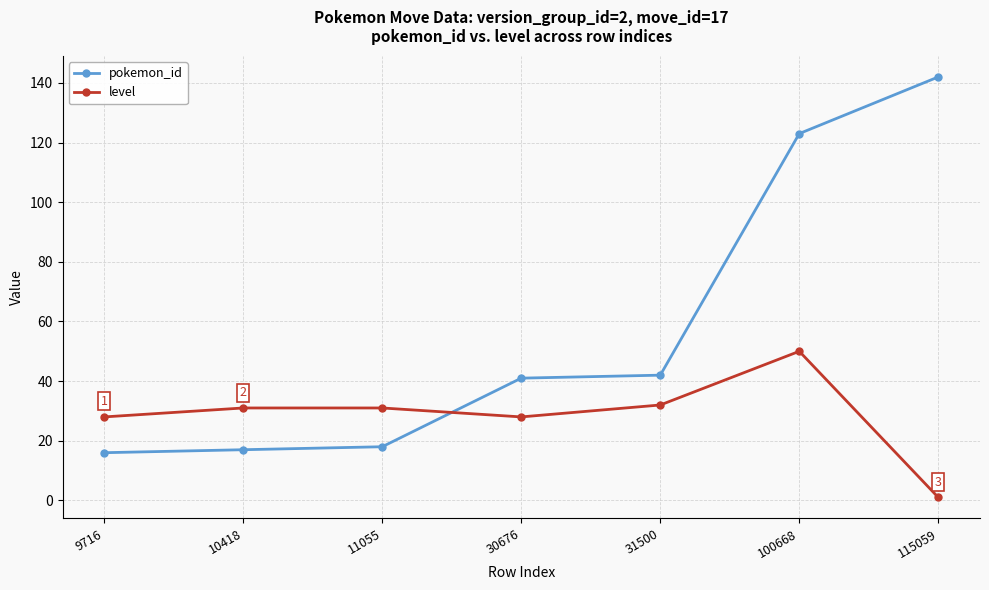

At 30676, list the series in order from smallest to largest.

level, pokemon_id